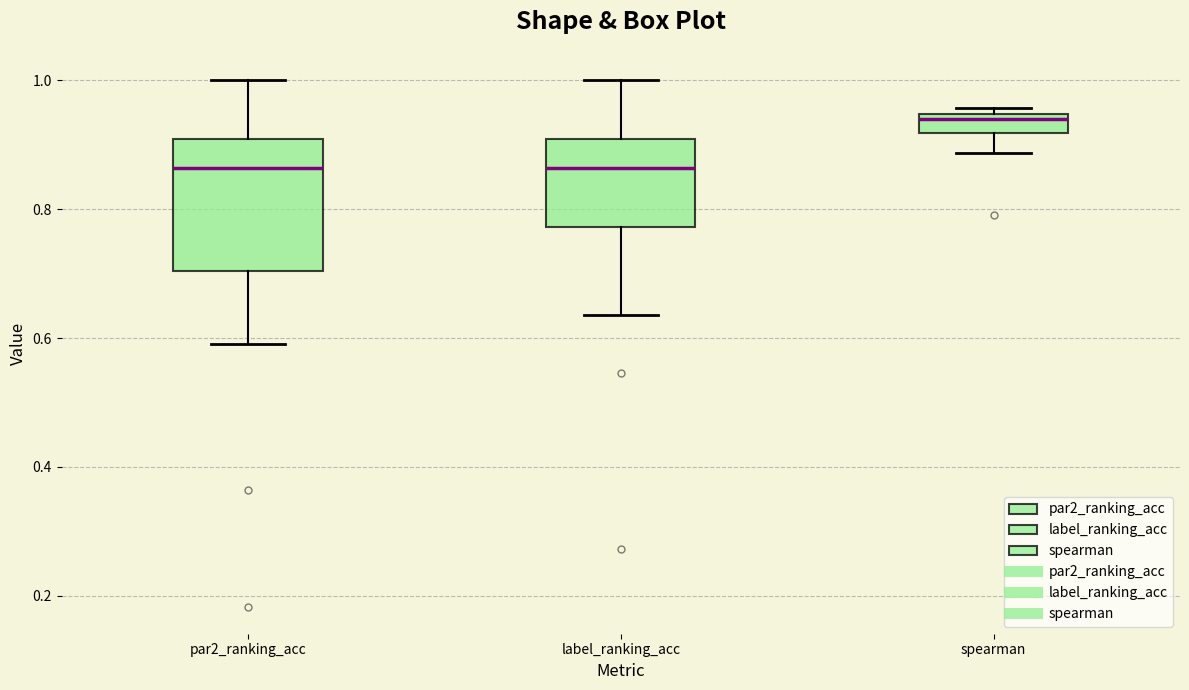

Where does the upper whisker of the box for par2_ranking_acc end on the y-axis? The values are not printed on the chart, so give them approximately, as read against the axis.

1.00